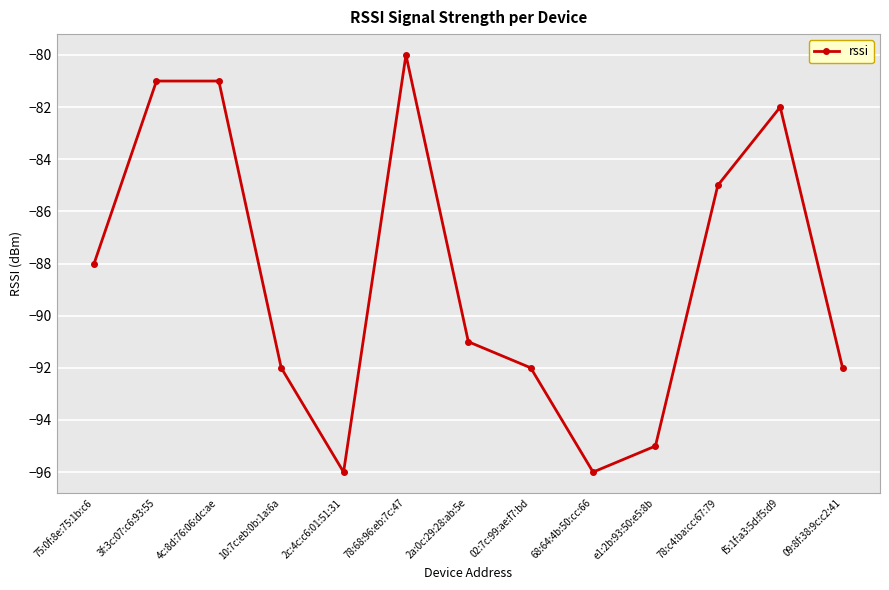

What is the maximum value shown in the chart?

-80